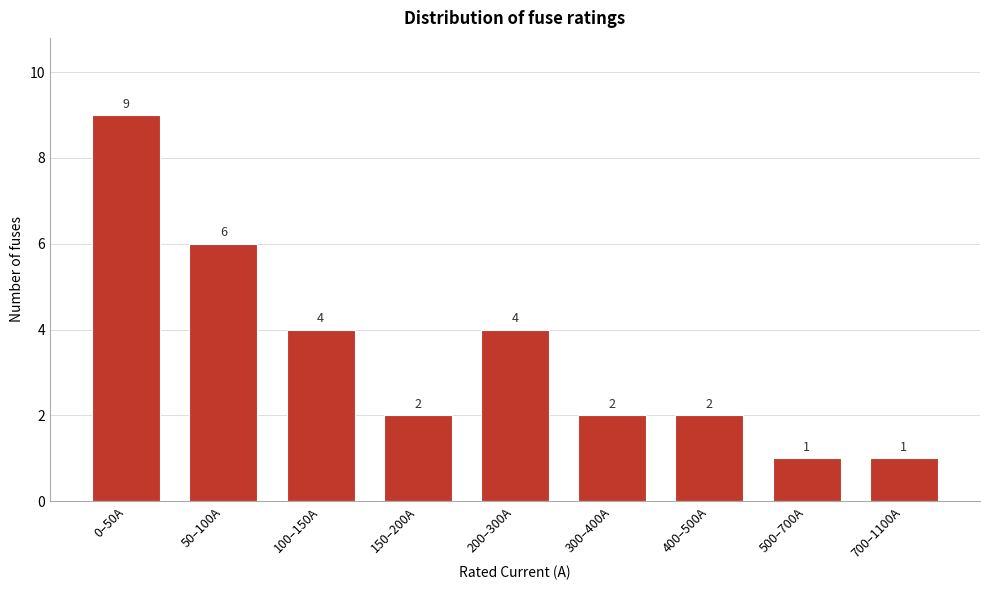

Reading right to left, list all the values displayed in this chart.

700–1100A=1	500–700A=1	400–500A=2	300–400A=2	200–300A=4	150–200A=2	100–150A=4	50–100A=6	0–50A=9